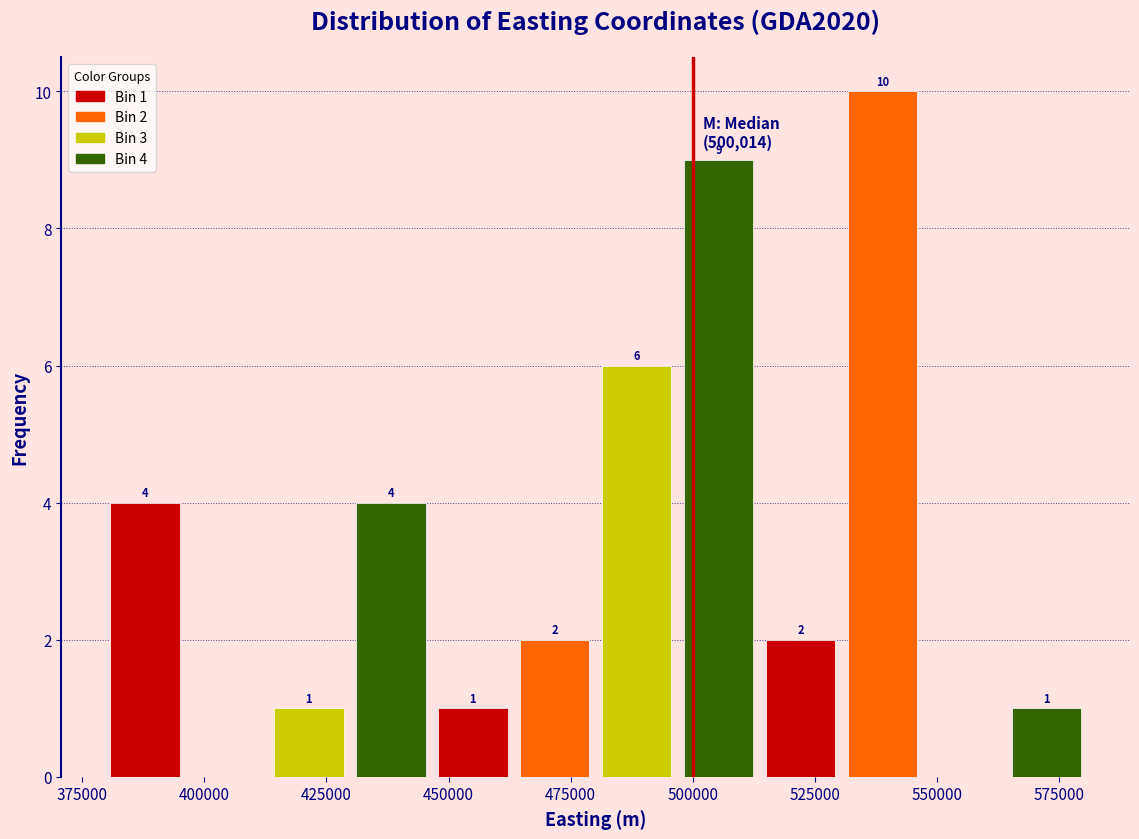

Around what value on the x-axis is the tallest bar? Give the approximate position of its centre, as read against the axis.

540000